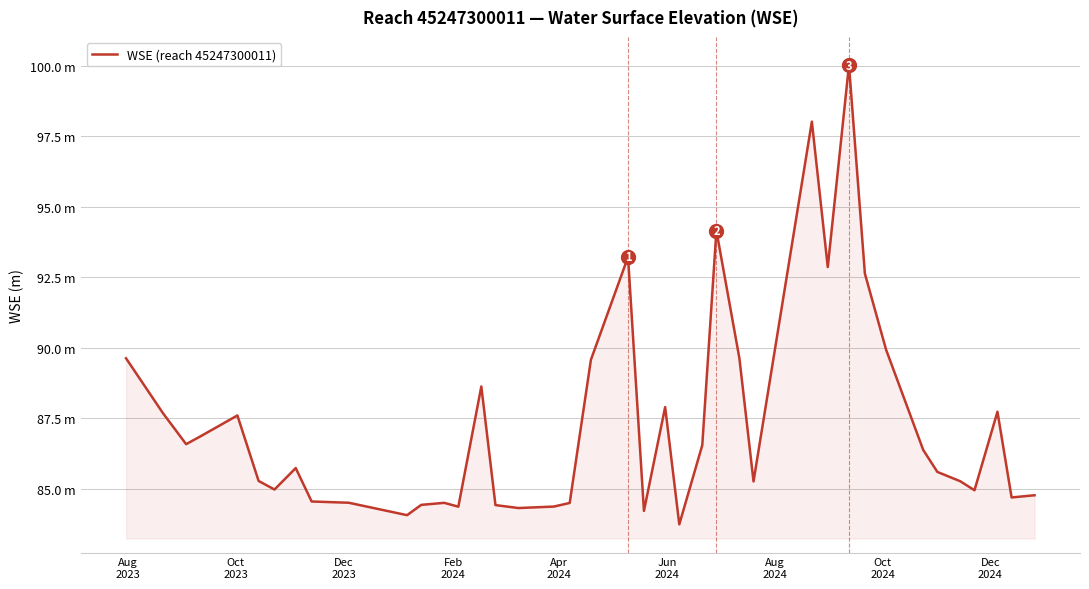

Reading left to right, extract all data points from this chart.

89.6	87.7	86.6	86.9	87.6	85.3	85.0	85.7	84.6	84.5	84.1	84.4	84.5	84.4	88.6	84.4	84.3	84.4	84.5	89.6	93.2	84.2	87.9	83.7	86.5	94.2	89.6	85.3	98.0	92.9	100.0	92.6	89.9	86.4	85.6	85.3	85.0	87.7	84.7	84.8